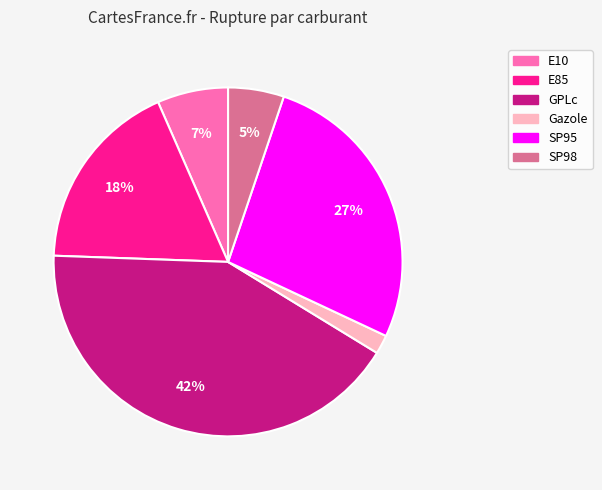

Which slice is the largest?

GPLc